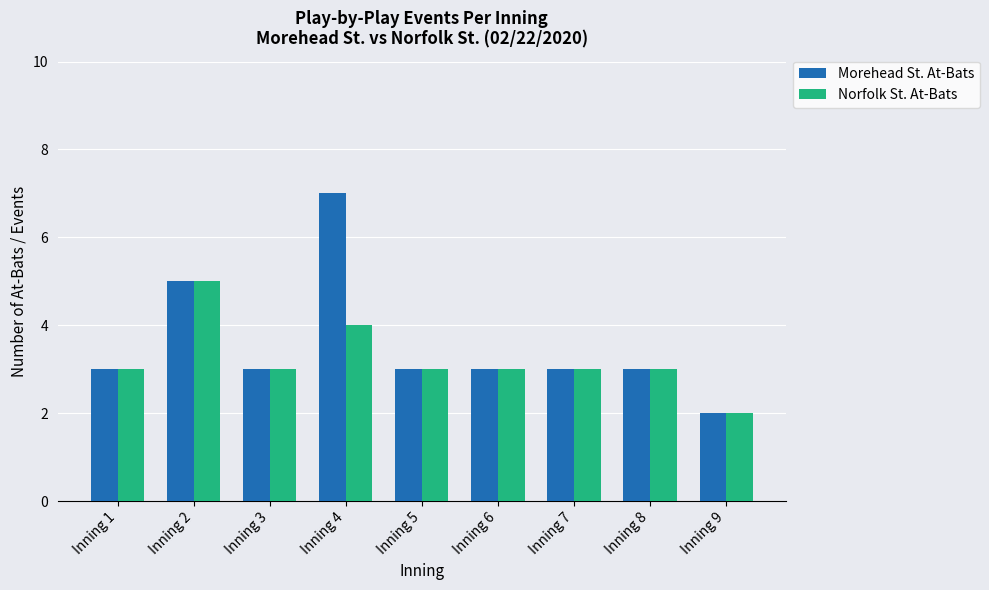

How many bars are there in total?

18